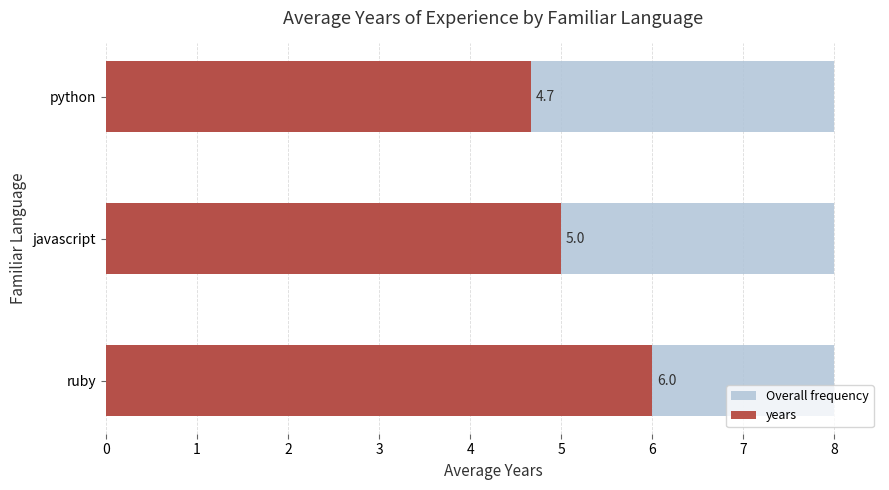

The value of Overall frequency at 1 is 0.2. True or false?

False